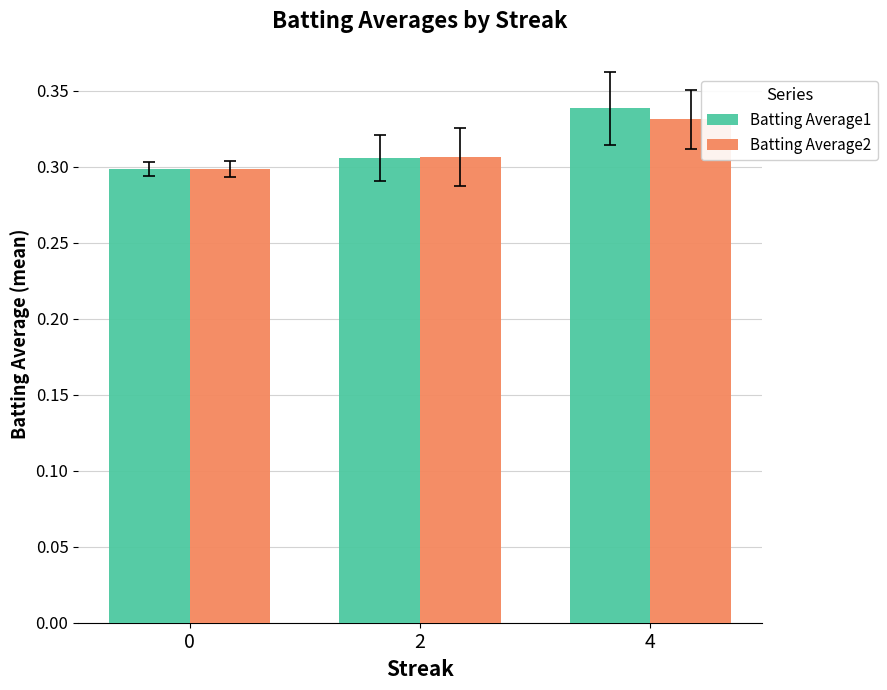

Count the Batting Average2 values in the range 0 to 1.

3